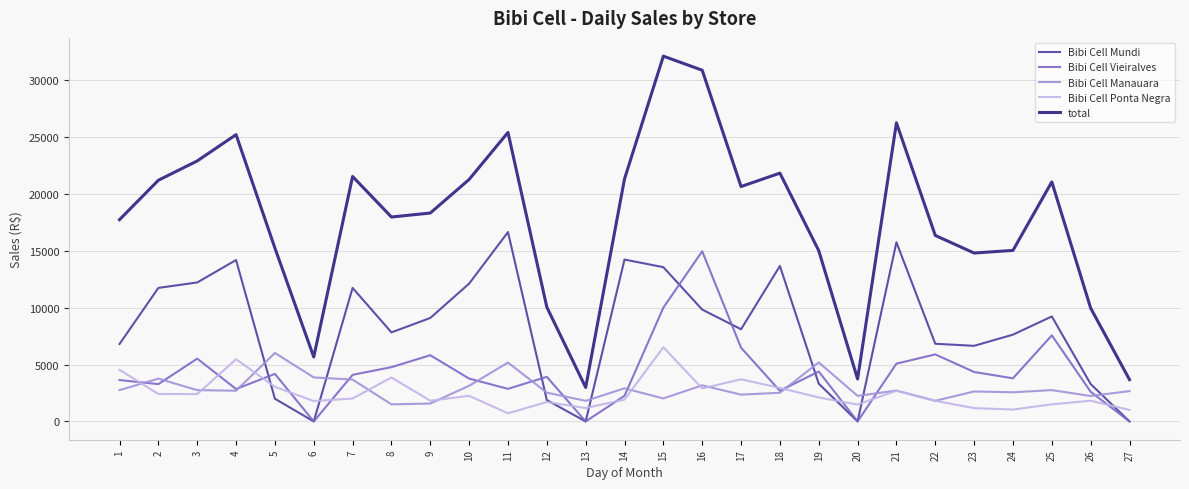

Which series has the largest total across all categories?

total